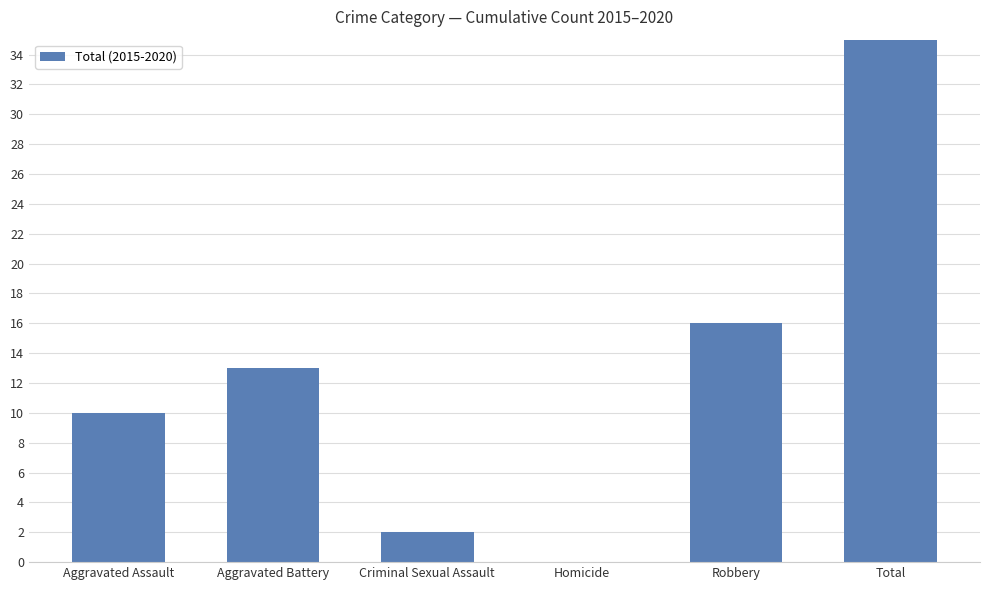

What position from the left is Aggravated Battery?

2